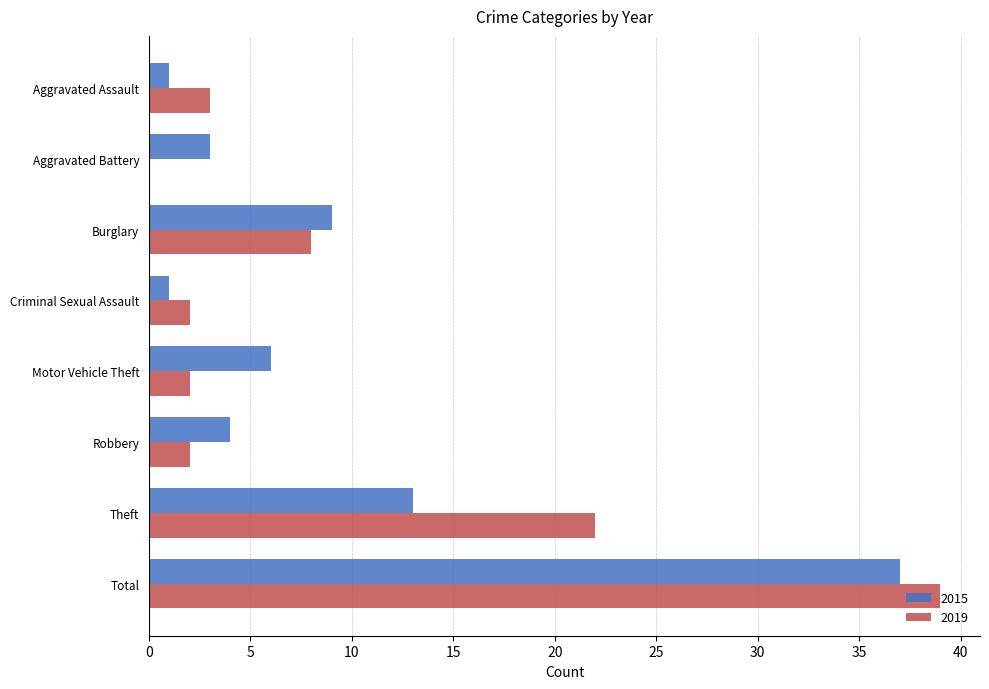

What is the spread (max minus min) of values at Aggravated Battery?

3